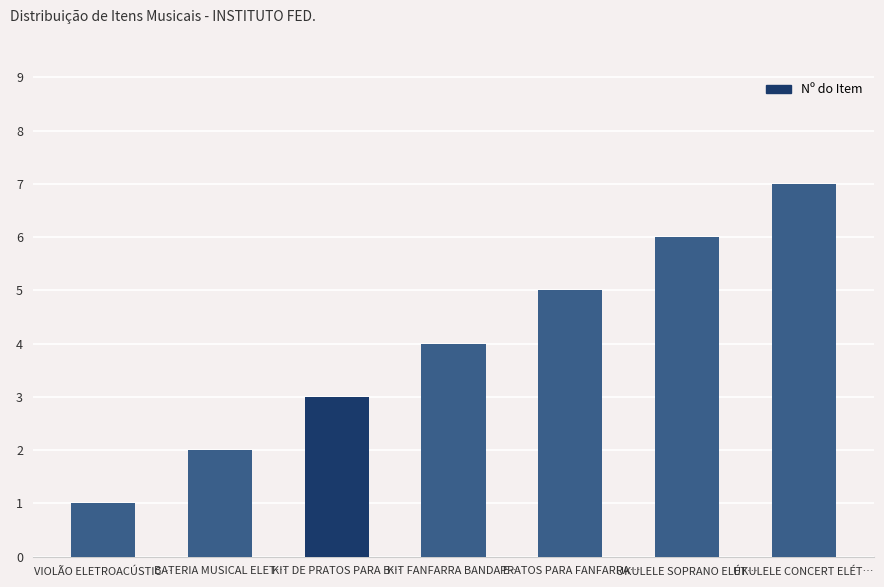

What is the value of the 4th bar from the left?

4